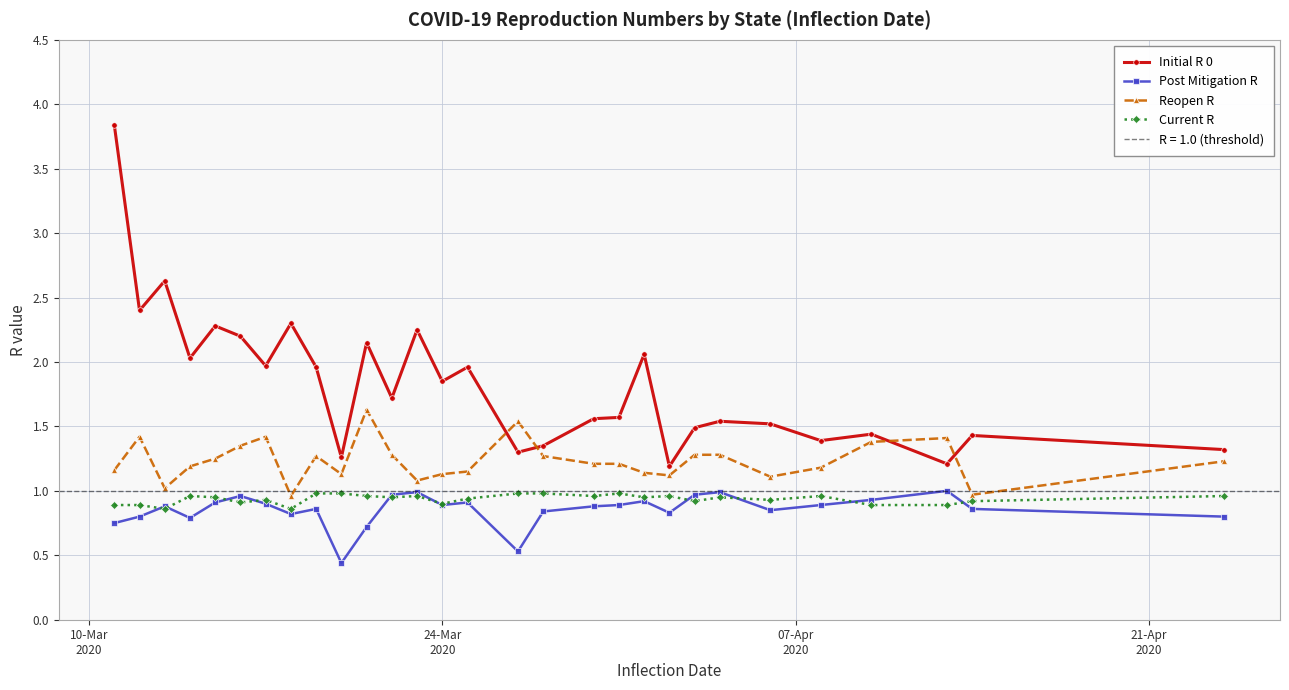

How many lines are shown in the chart?

4